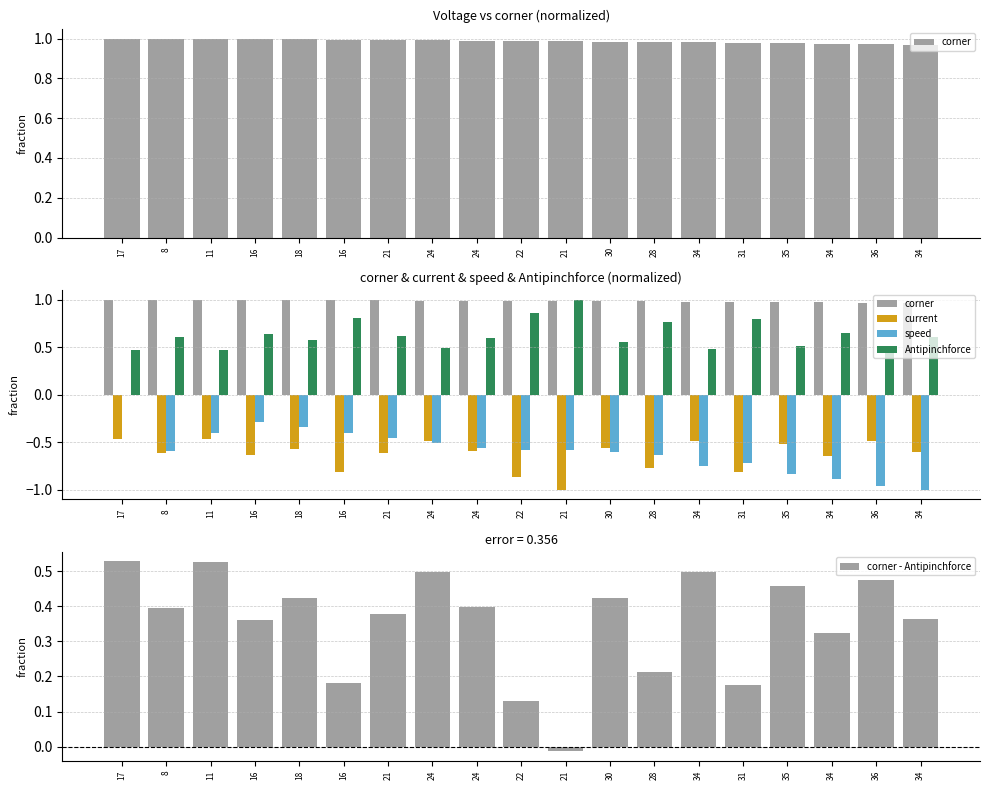

What is the spread (max minus min) of values at 34?

1.7